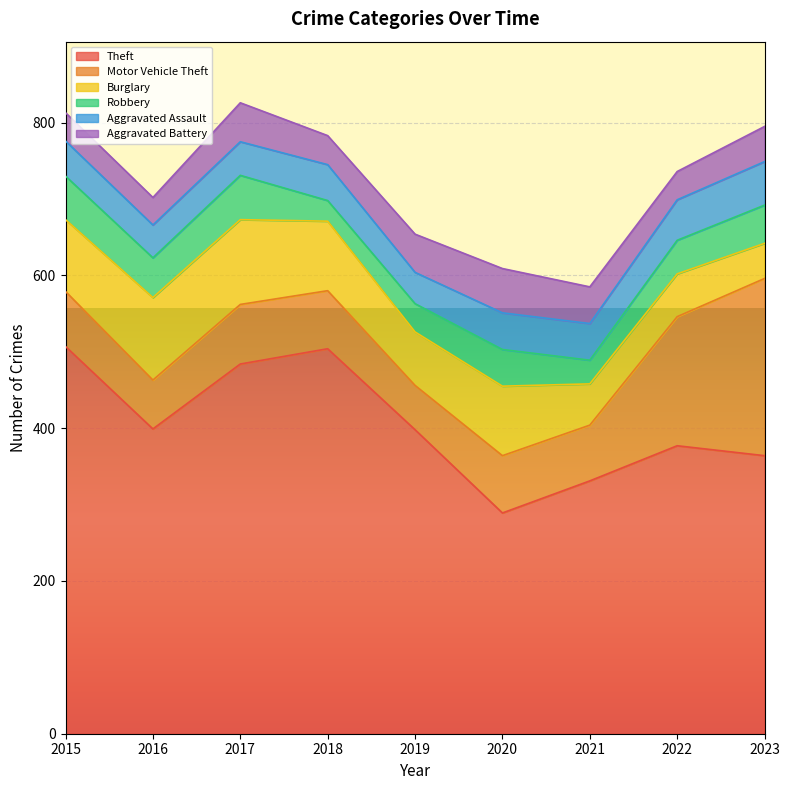

What is the value of the Aggravated Battery point at the 1st from the left?

37